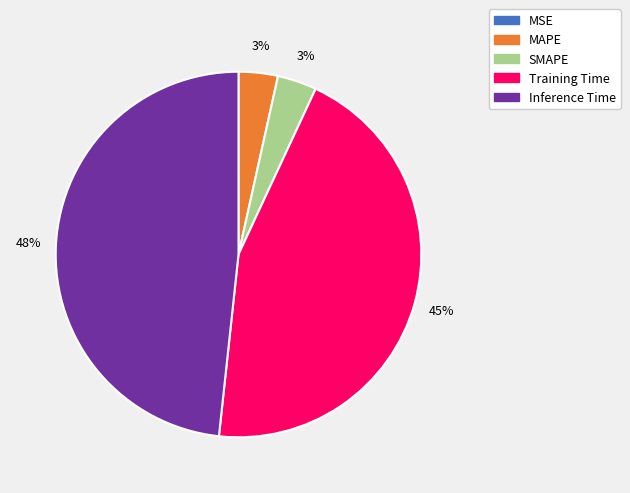

What percentage is the Training Time slice, to the nearest percent?

45%